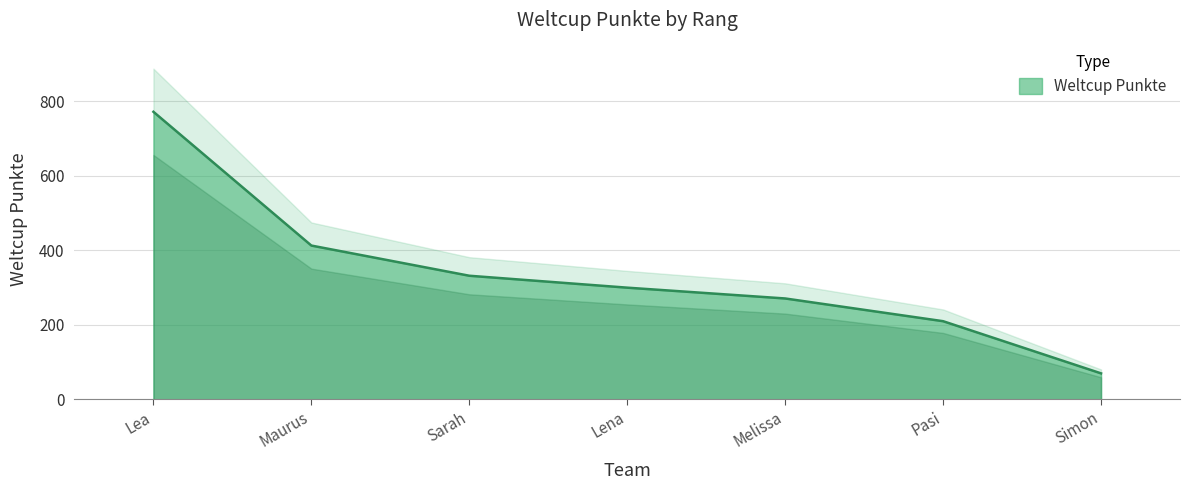

How many data points are less than 300?

3